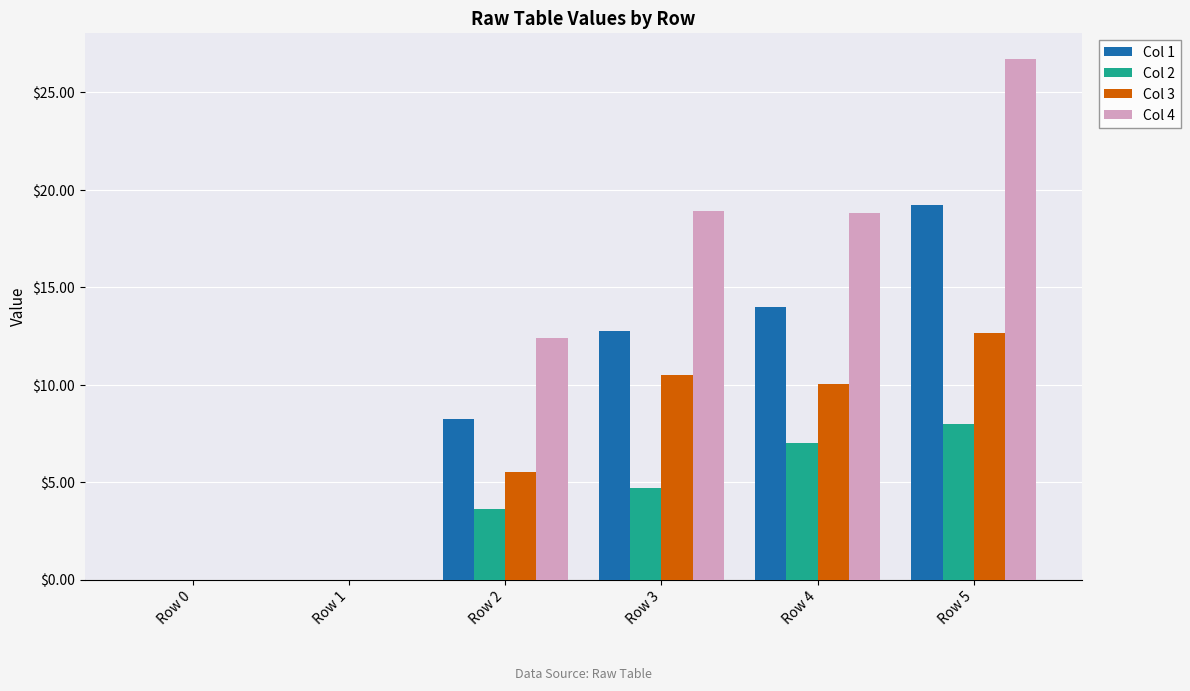

At which label does Col 1 first exceed 12?

Row 3